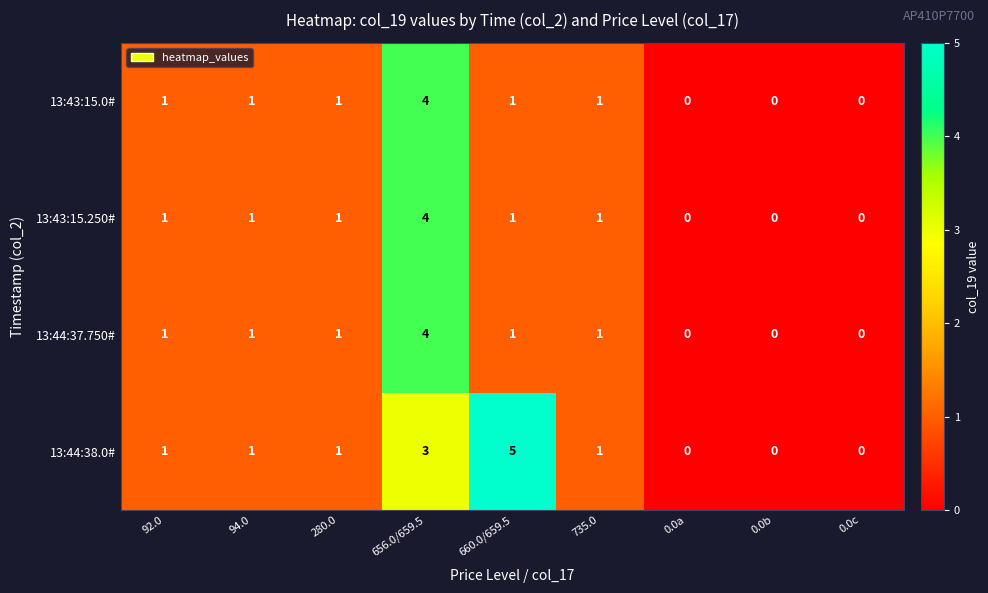

What is the sum of the 13:43:15.0# values at 0.0b and 656.0/659.5?

4